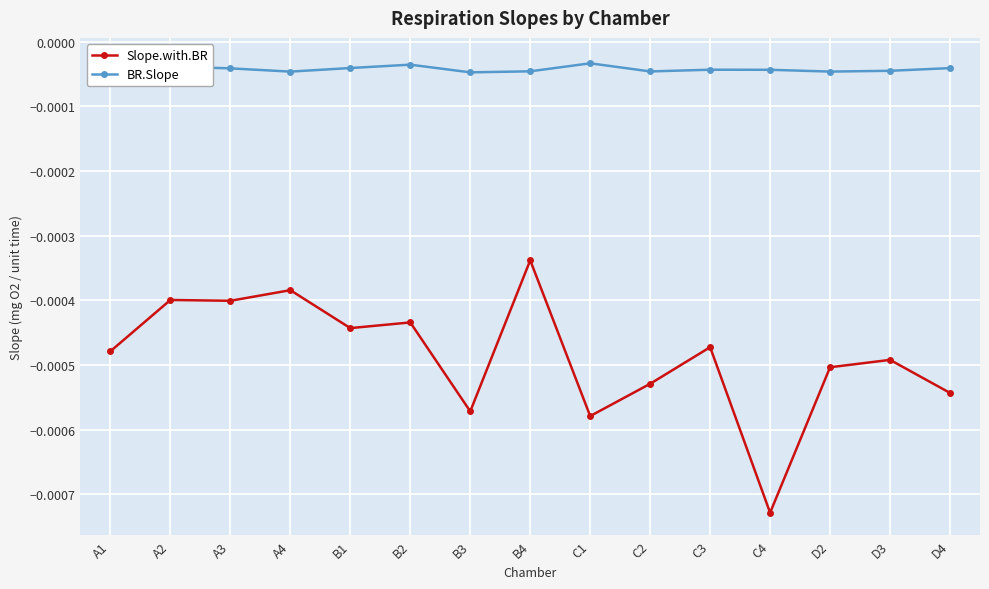

What is the label of the 13th point from the right?

A3